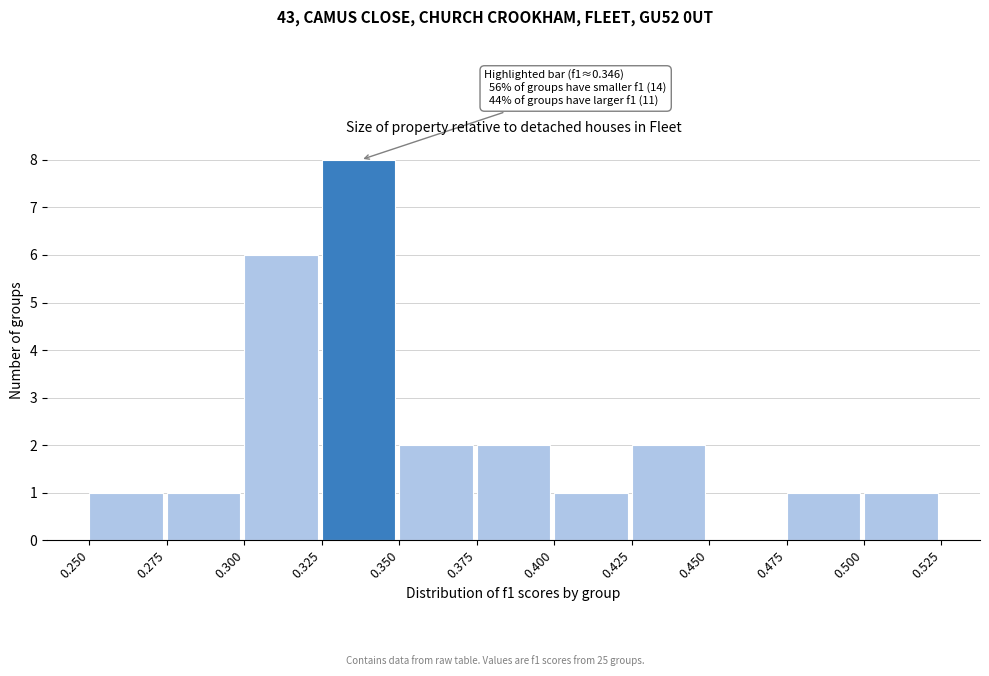

Which range on the x-axis has the tallest bar?

0.325 to 0.350